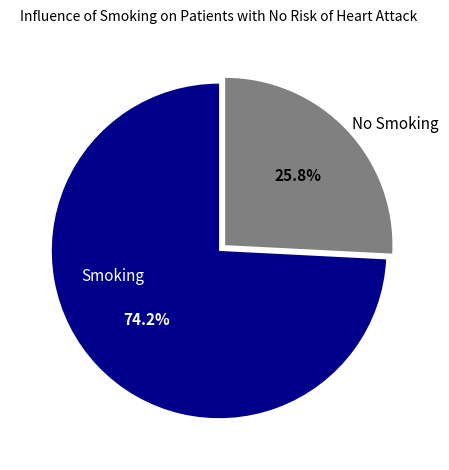

Rank the categories by value from highest to lowest.

Smoking, No Smoking